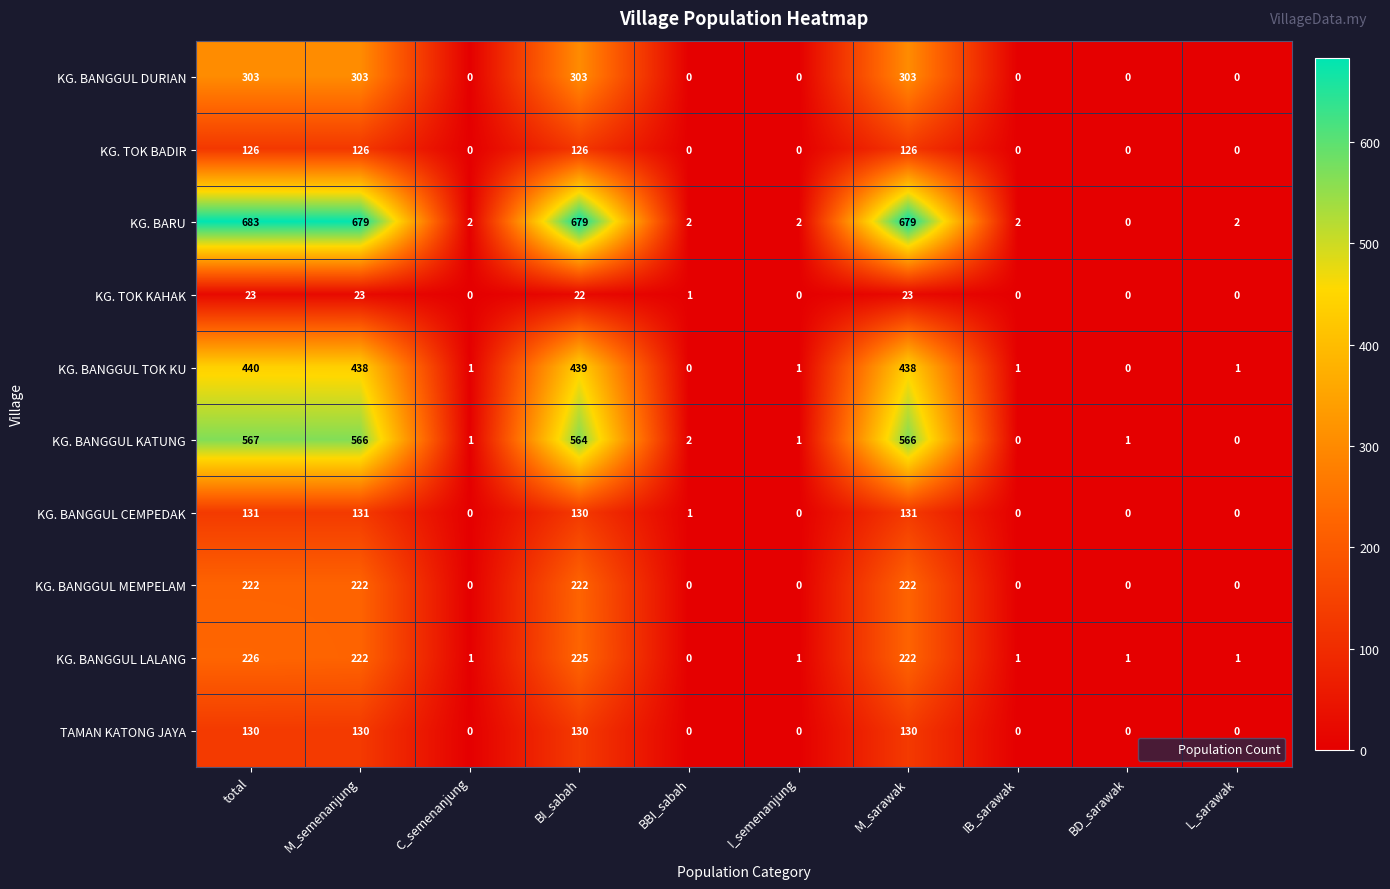

What is the highest value of the KG. BANGGUL DURIAN series?

303